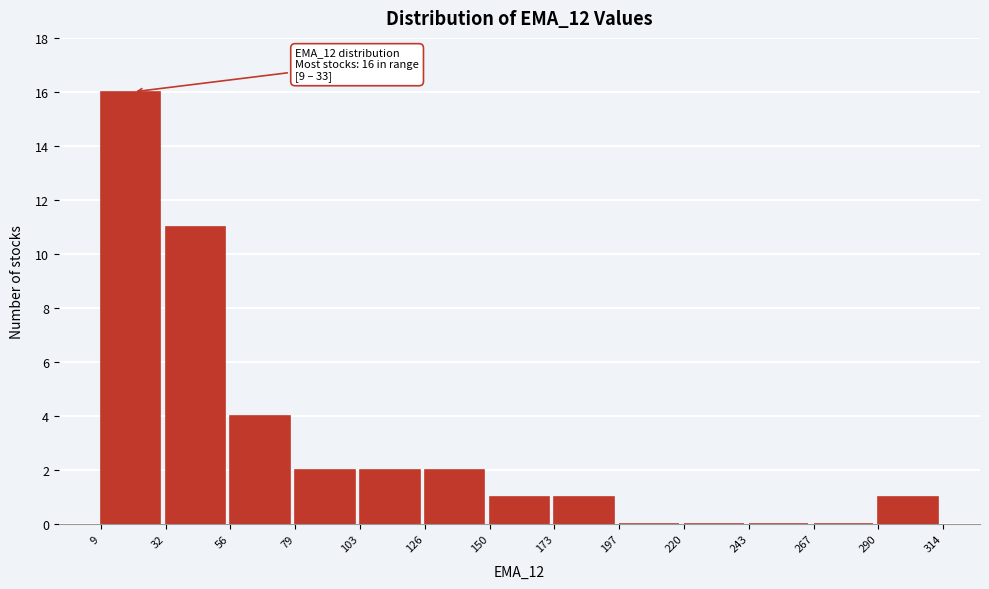

Over which range of the x-axis is the bar tallest?

9 to 32